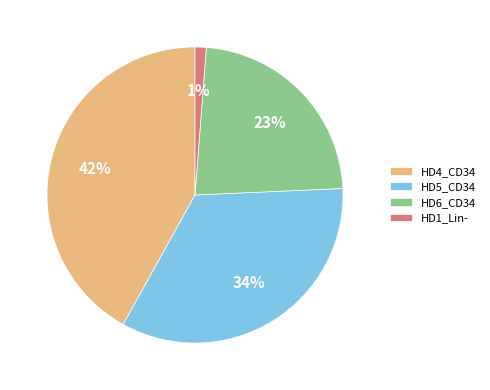

Between HD6_CD34 and HD4_CD34, which is larger?

HD4_CD34